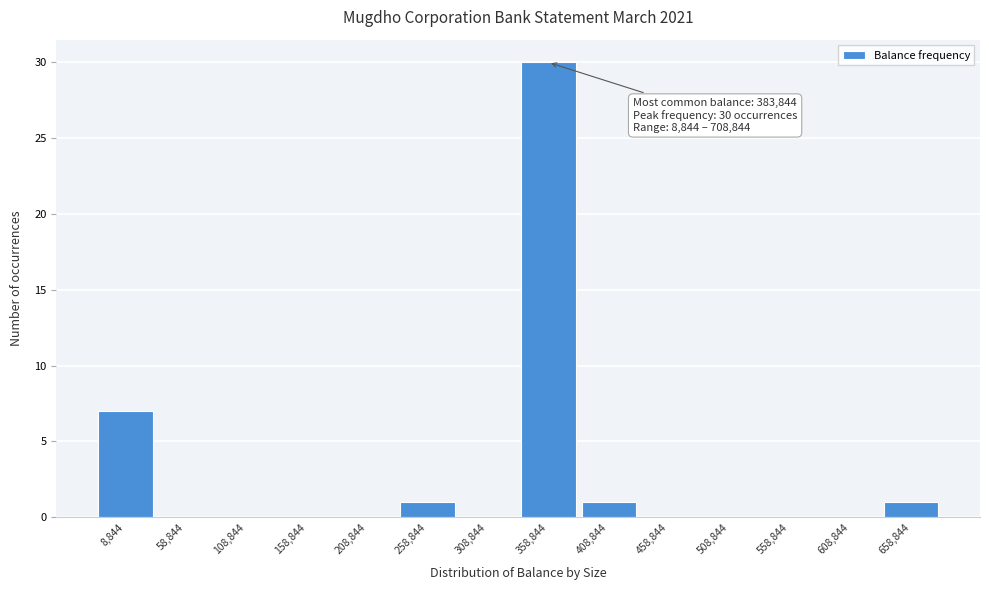

Reading left to right, what are all the values shown in this chart?

8,844=7	58,844=0	108,844=0	158,844=0	208,844=0	258,844=1	308,844=0	358,844=30	408,844=1	458,844=0	508,844=0	558,844=0	608,844=0	658,844=1